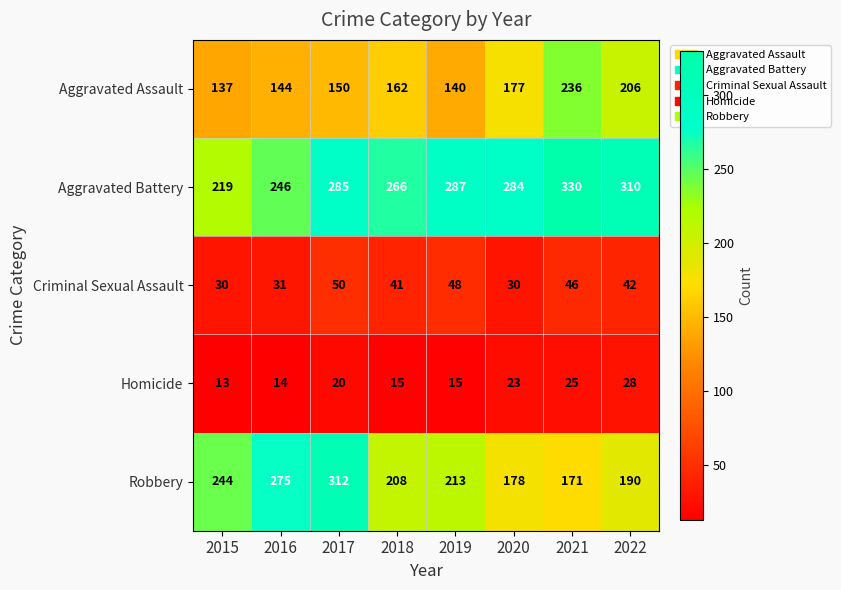

How many values in the Criminal Sexual Assault series are below 42?

4